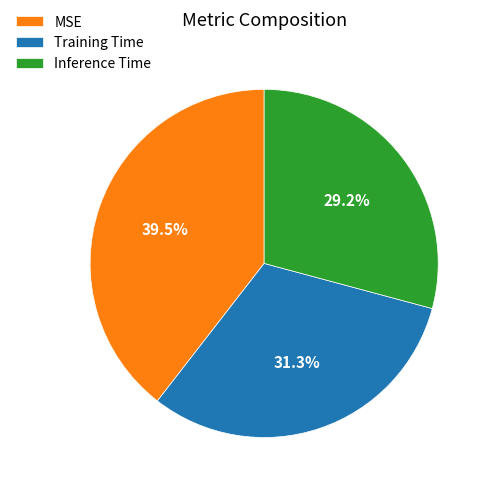

Count the number of slices in the pie.

3